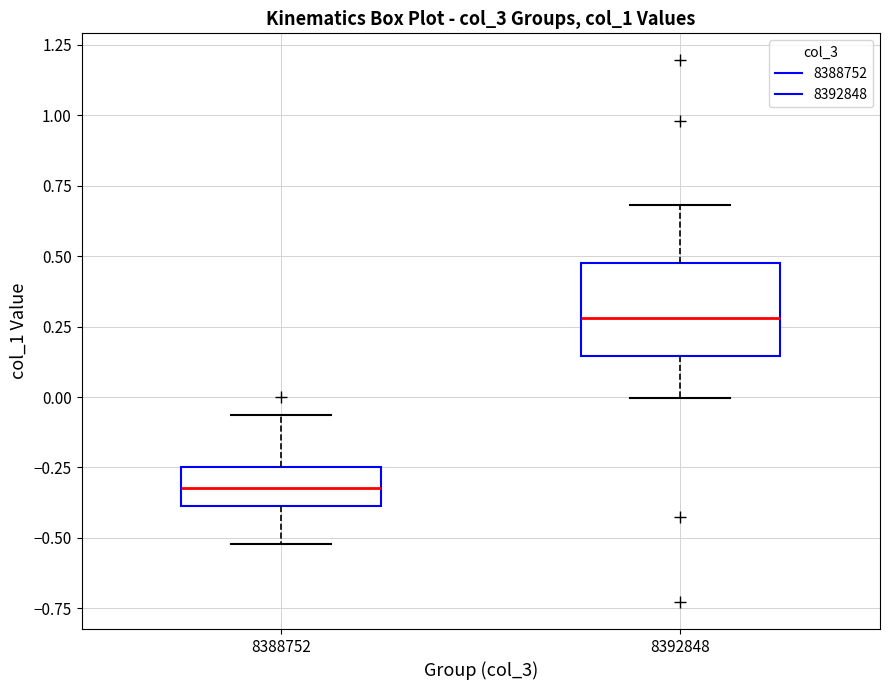

Which box is the tallest, from its lower edge to its upper edge?

8392848